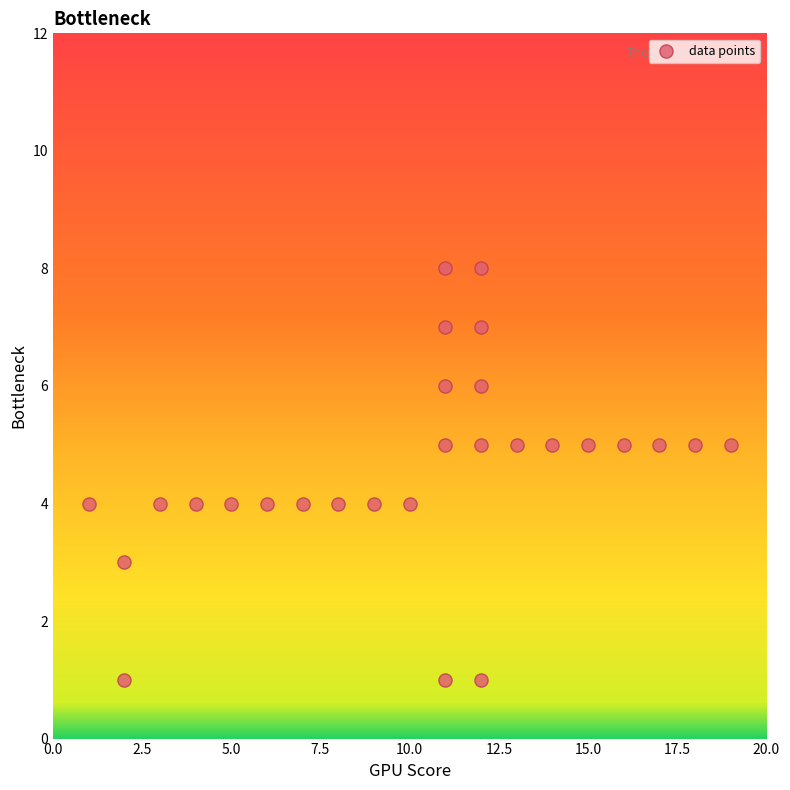

What is the range of X values (max minus min)?

18